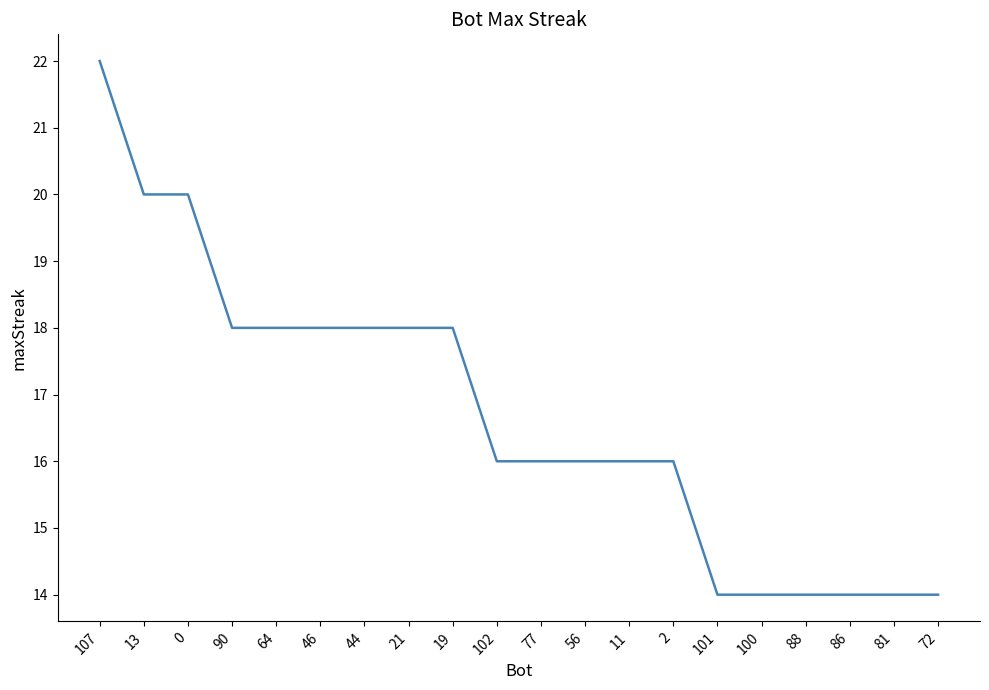

The value at 64 is 8. True or false?

False